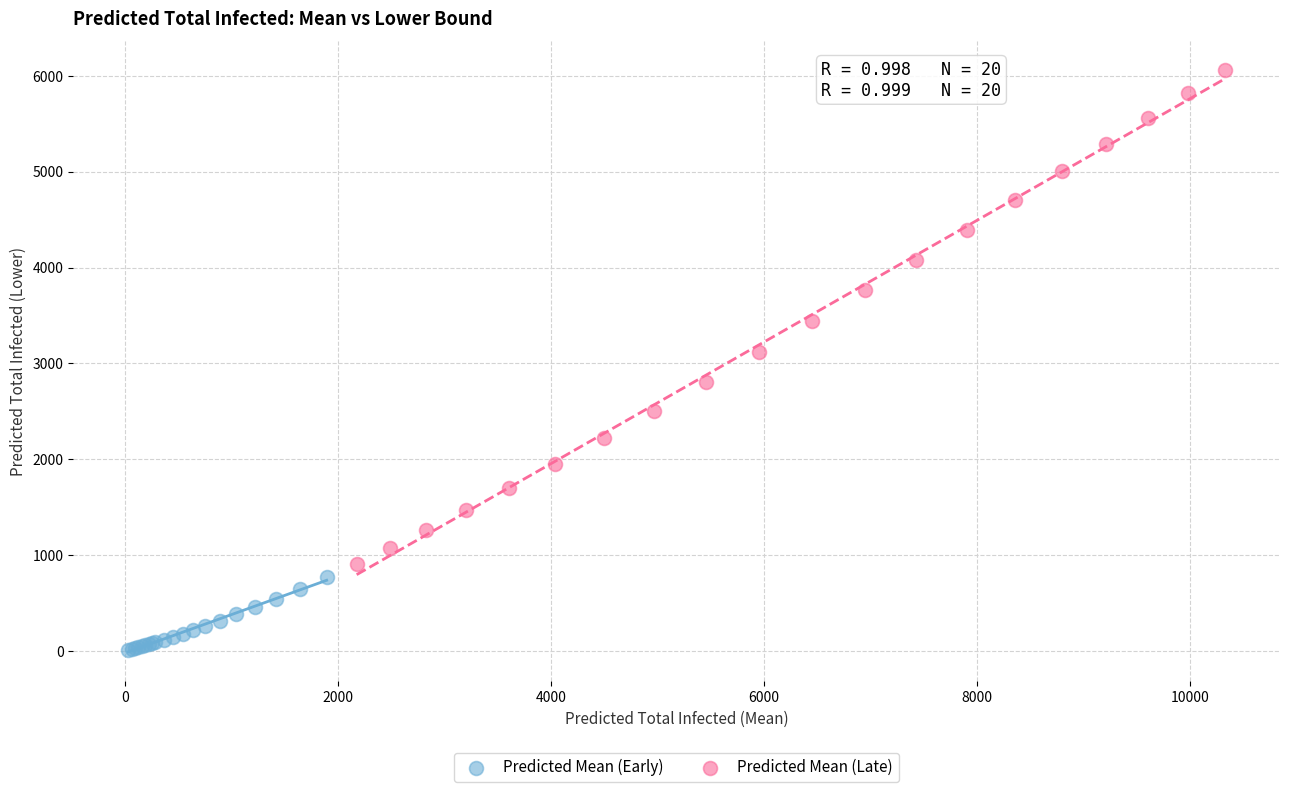

Which series reaches the minimum Y coordinate?

Predicted Mean (Early)